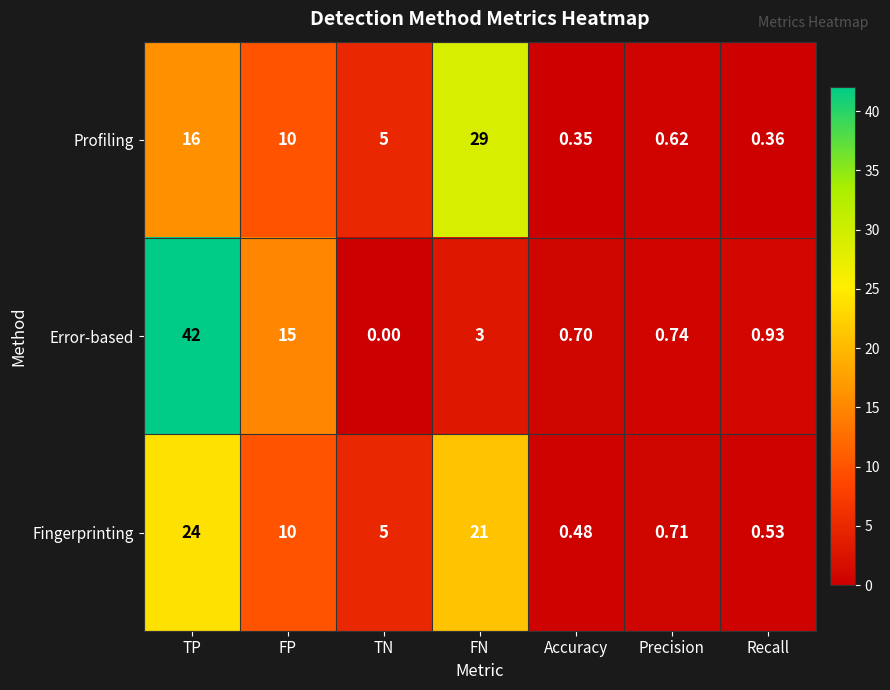

Which series has the largest total across all categories?

Error-based